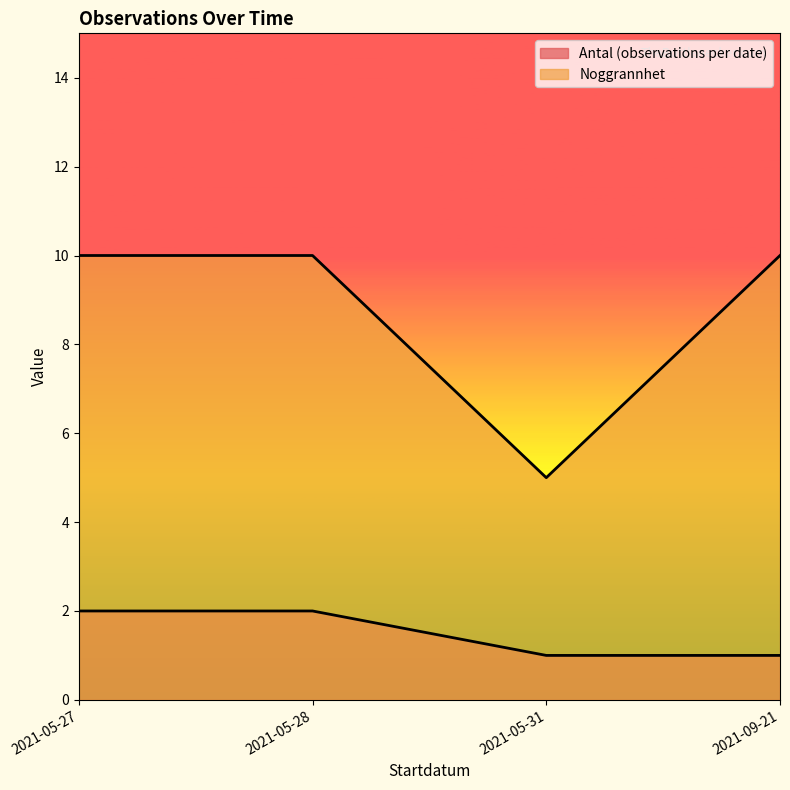

The Antal (observations per date) series shows 0 at 2021-05-28. True or false?

False